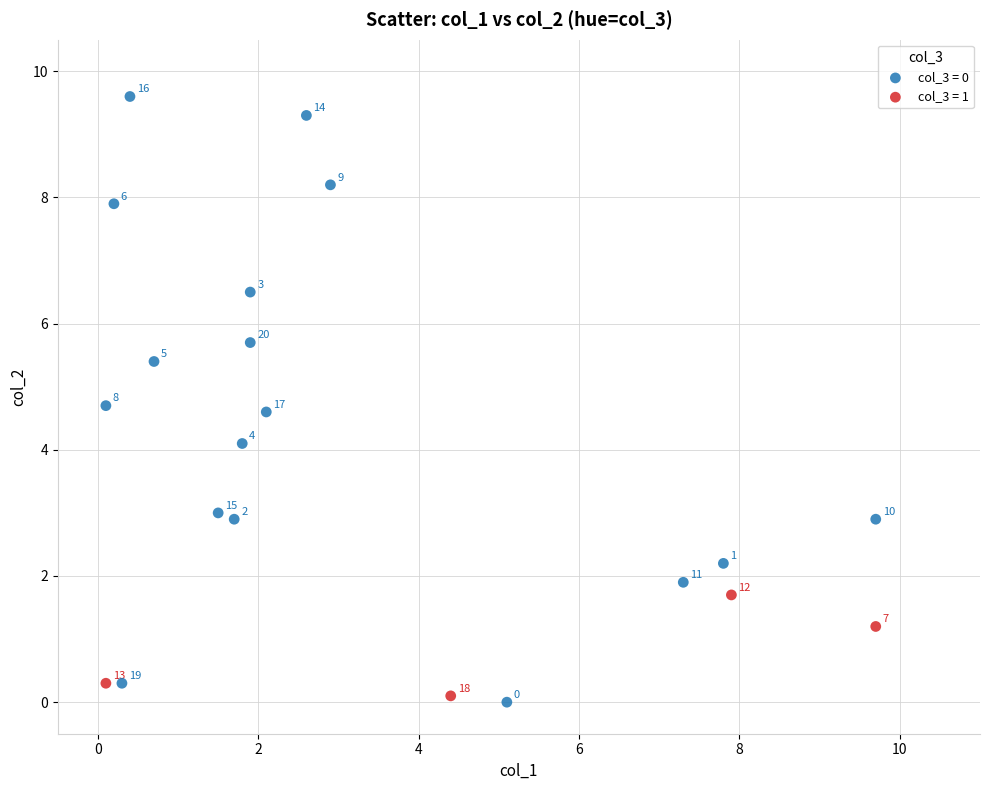

Which series reaches the maximum Y coordinate?

col_3 = 0